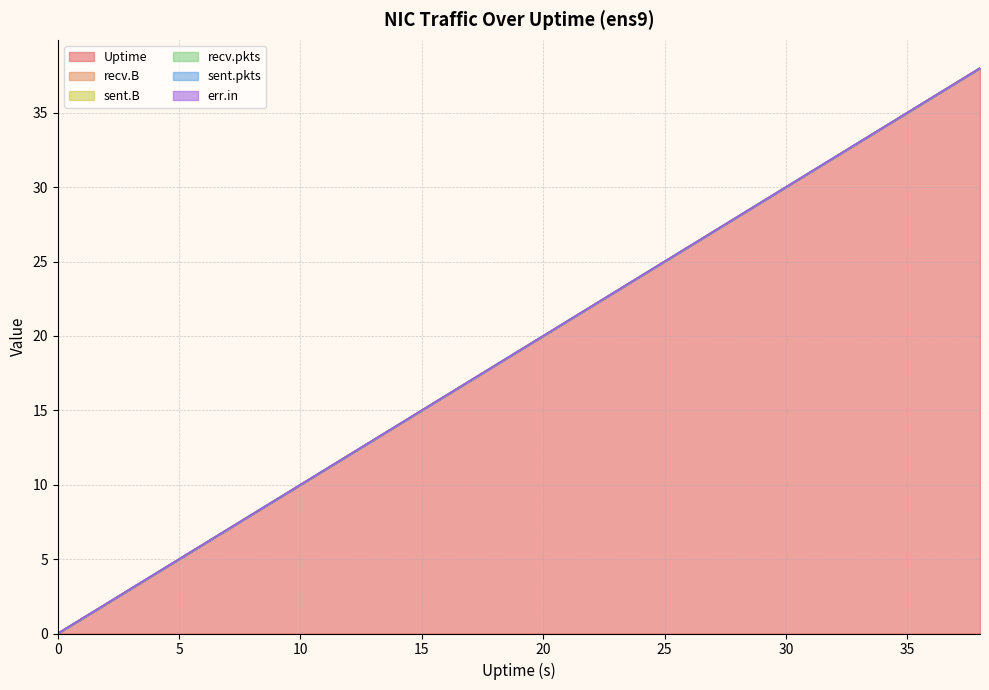

True or false: sent.pkts and recv.pkts cross at least once.

False